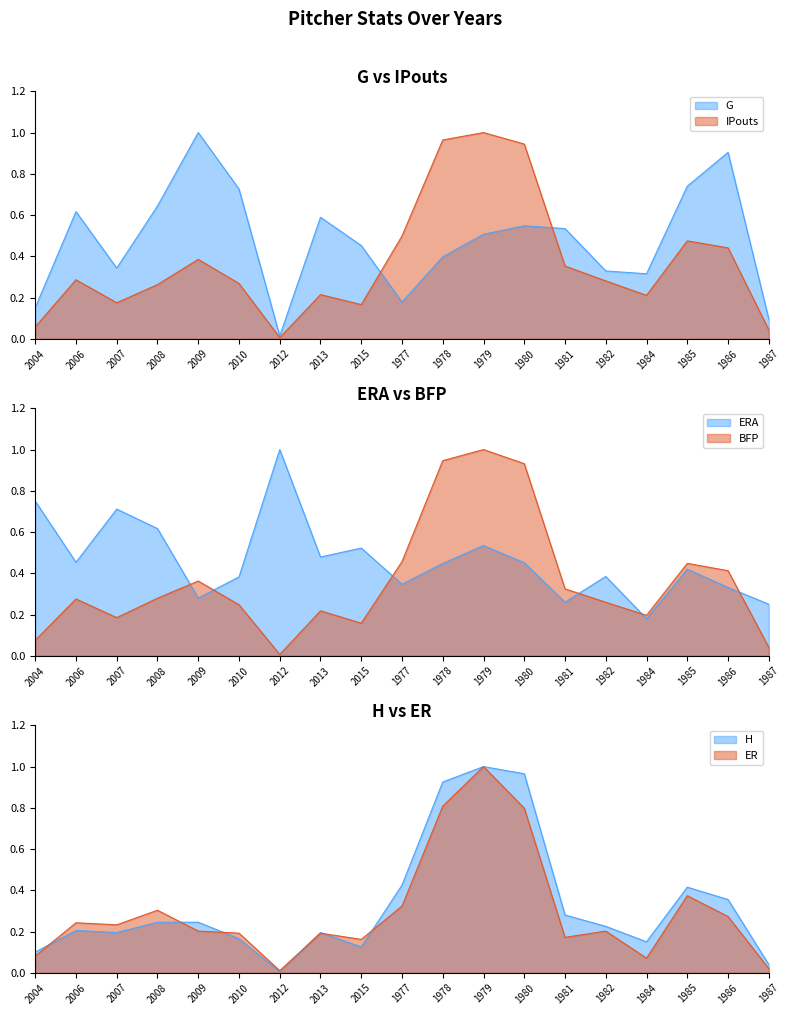

What is the value of the ERA point at the 19th from the left?

0.2